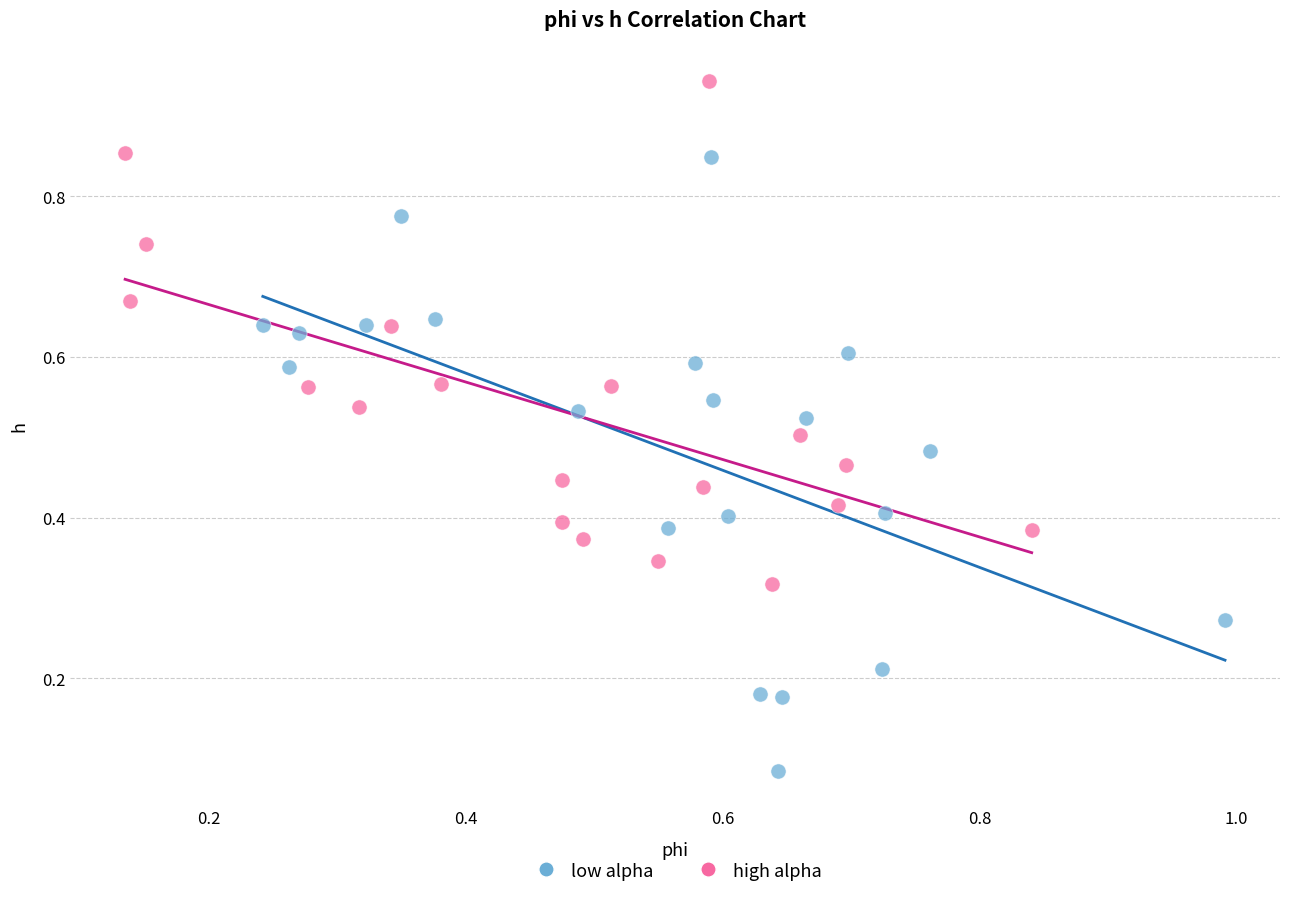

Which series contains the highest Y value?

high alpha